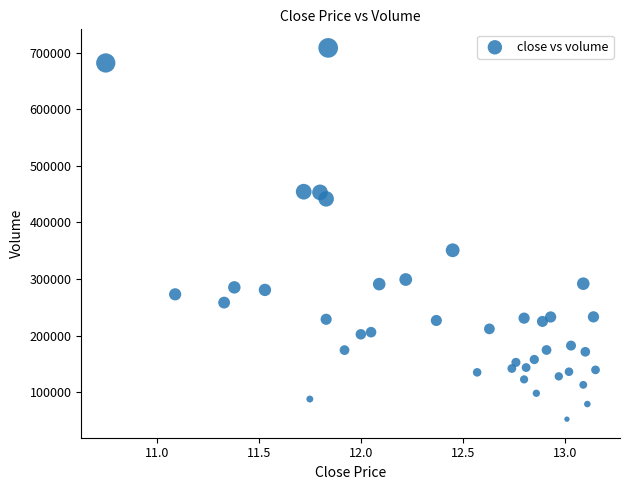

What is the range of Y values (max minus min)?

655644